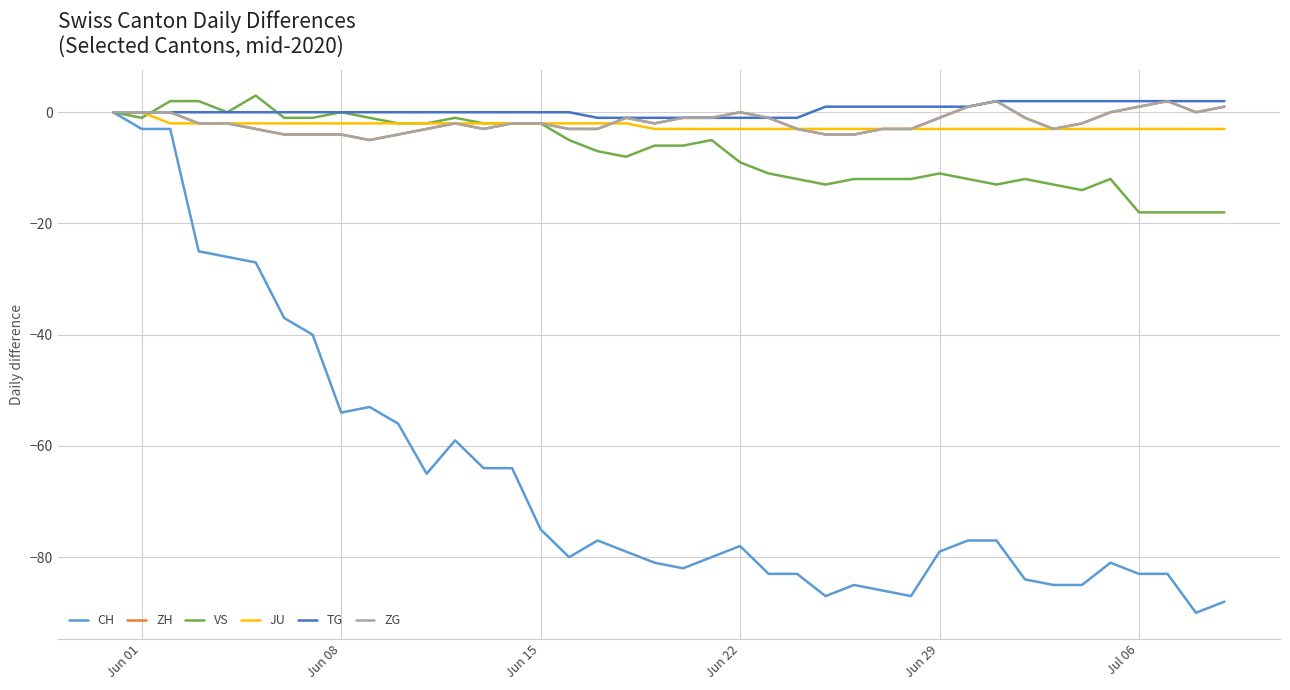

Does the chart display data point markers on the line(s)?

No